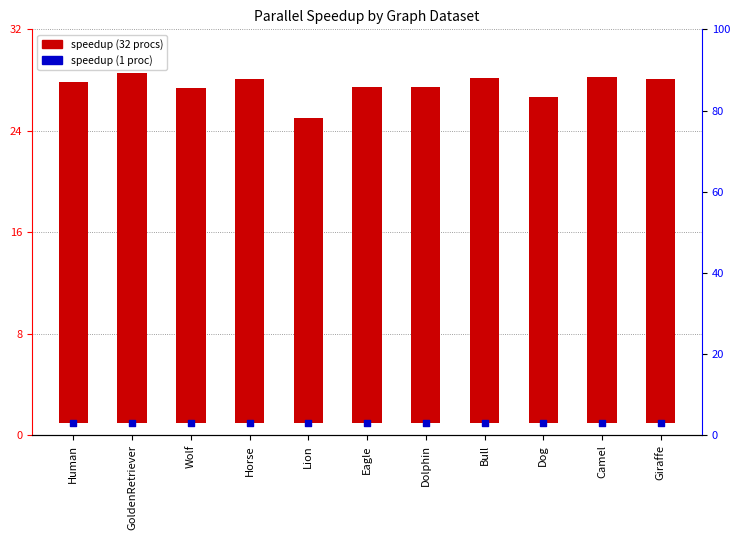

At which category is the sum across all series the highest?

GoldenRetriever